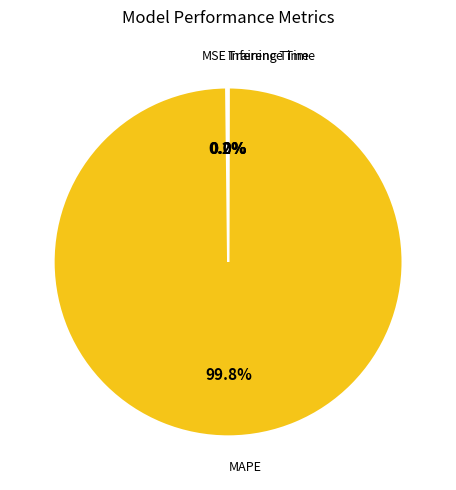

Is there a majority slice in this chart?

Yes